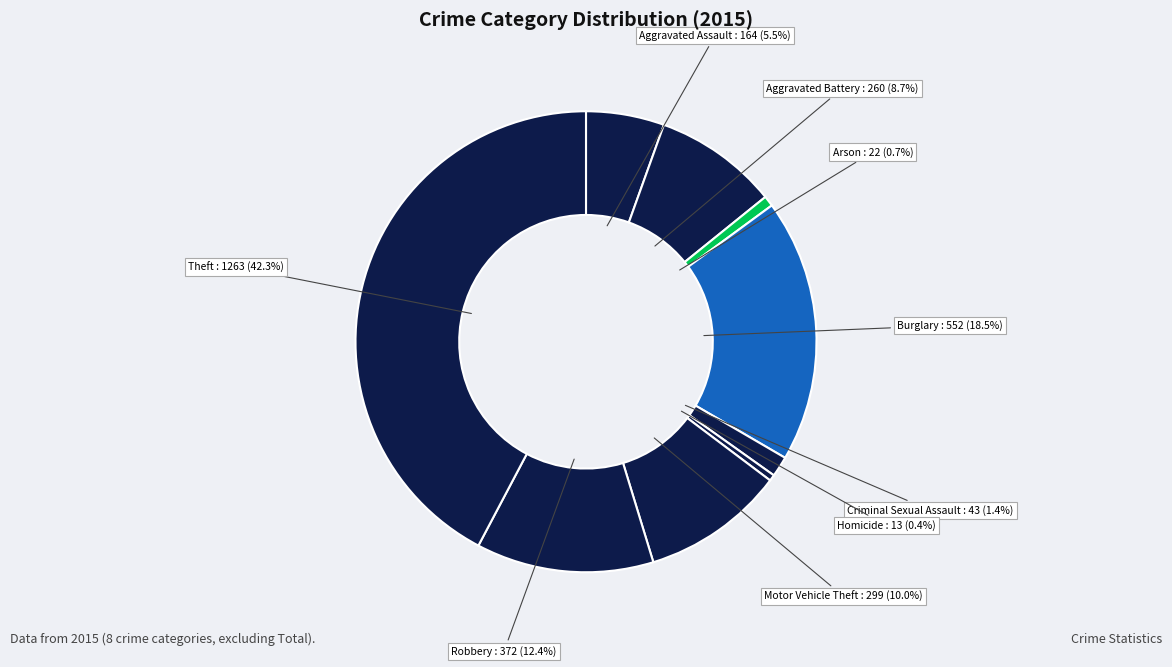

How many slices are in this pie chart?

9